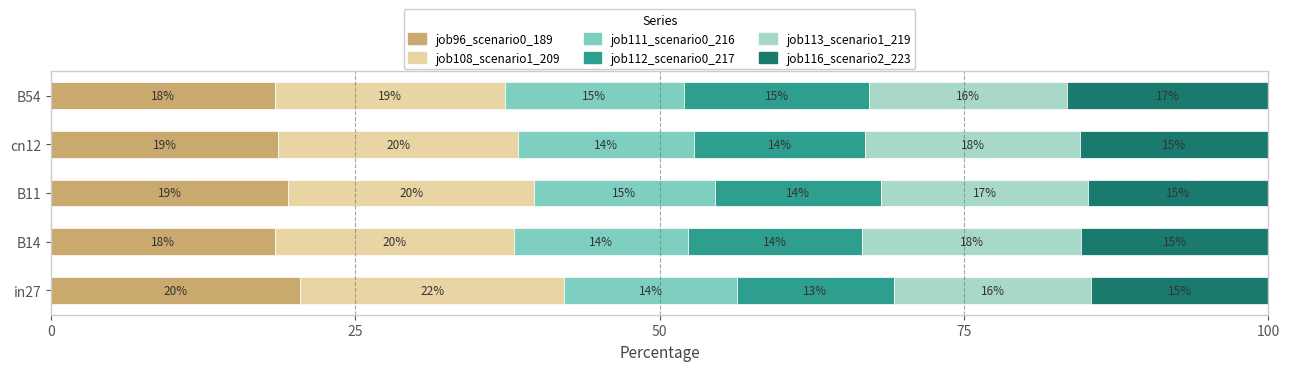

What are all the series names shown in the legend?

job96_scenario0_189, job108_scenario1_209, job111_scenario0_216, job112_scenario0_217, job113_scenario1_219, job116_scenario2_223